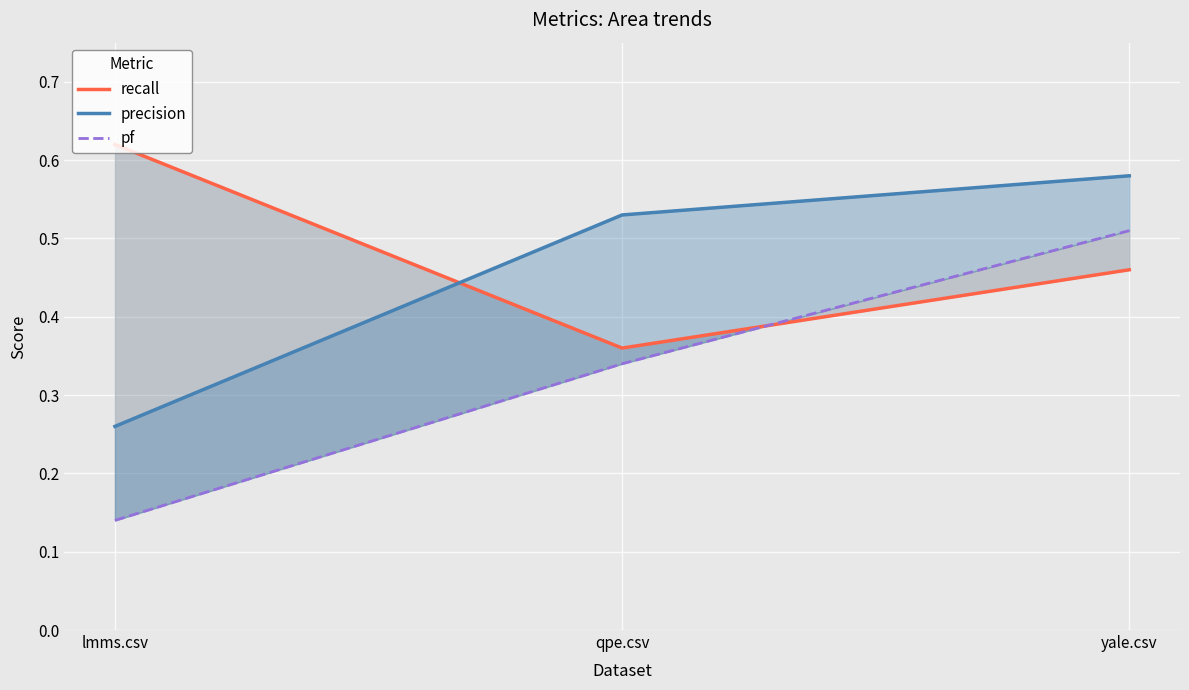

Which category has the lowest value in the pf series?

lmms.csv